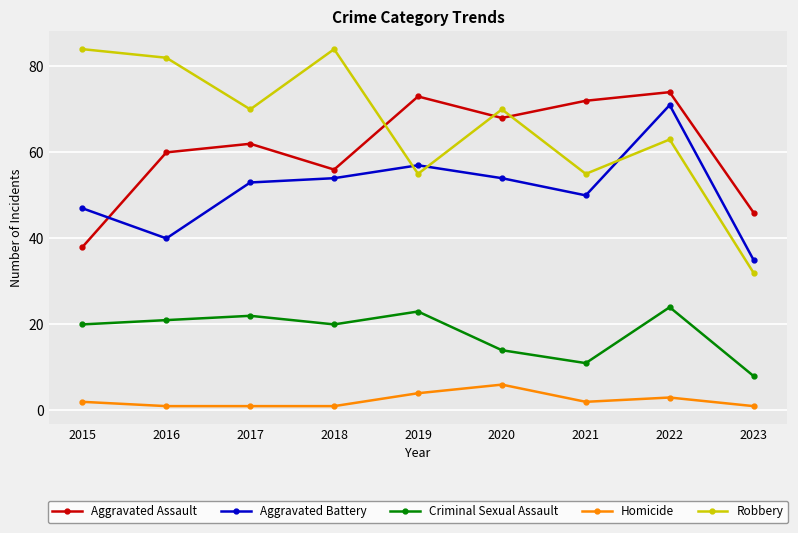

What is the value of the Robbery point at the 5th from the left?

55